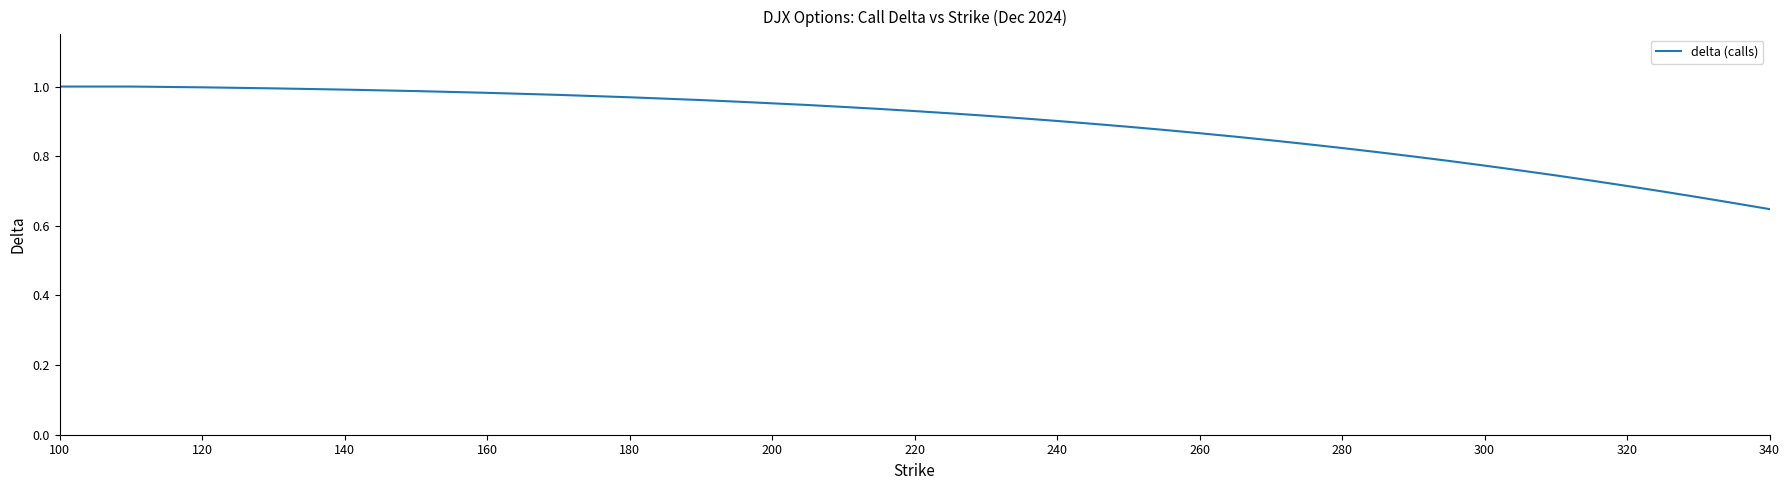

What is the difference between the maximum and minimum values?

0.4